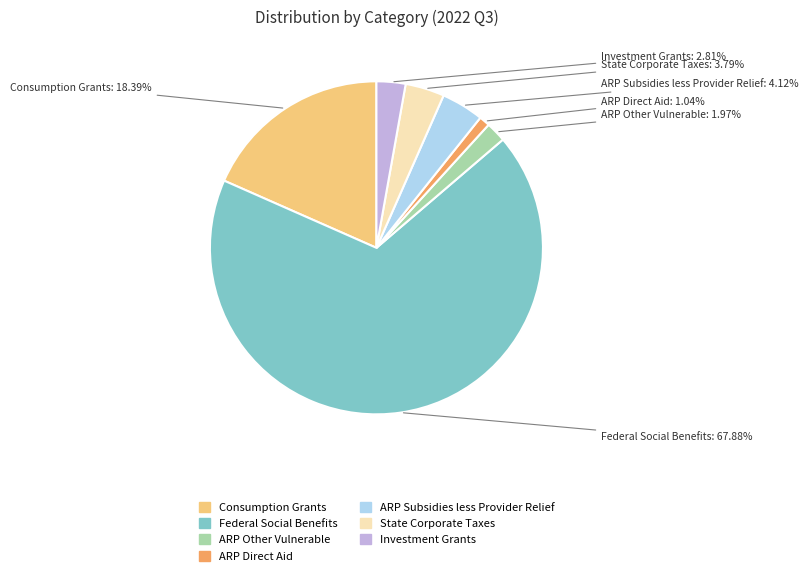

Do ARP Other Vulnerable and State Corporate Taxes together represent more than half of the pie?

No